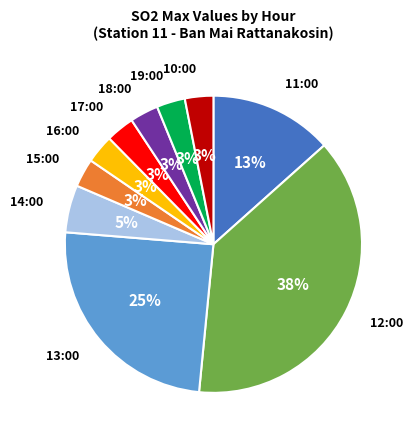

The 10:00 slice represents 14% of the pie. True or false?

False